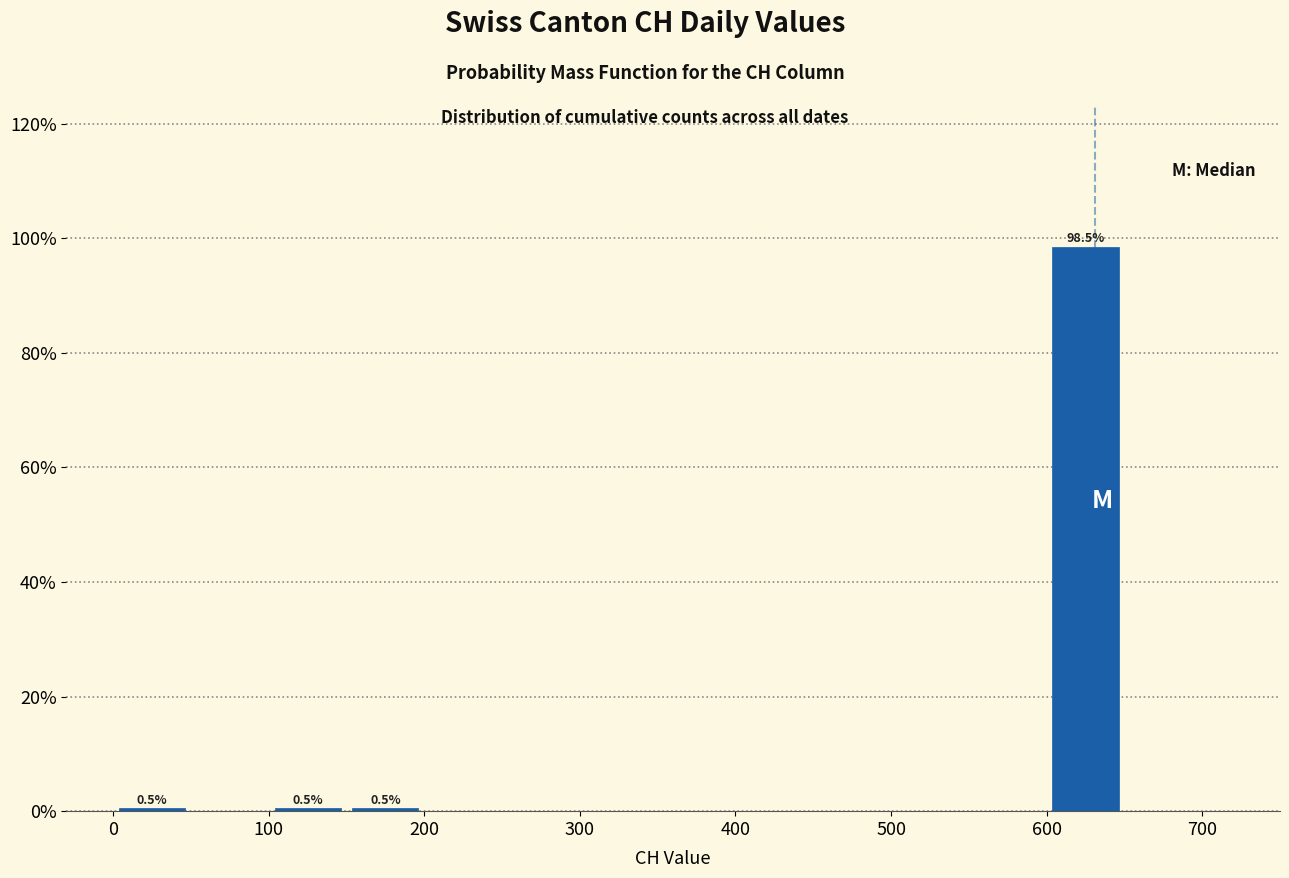

Which range on the x-axis has the tallest bar?

600 to 650